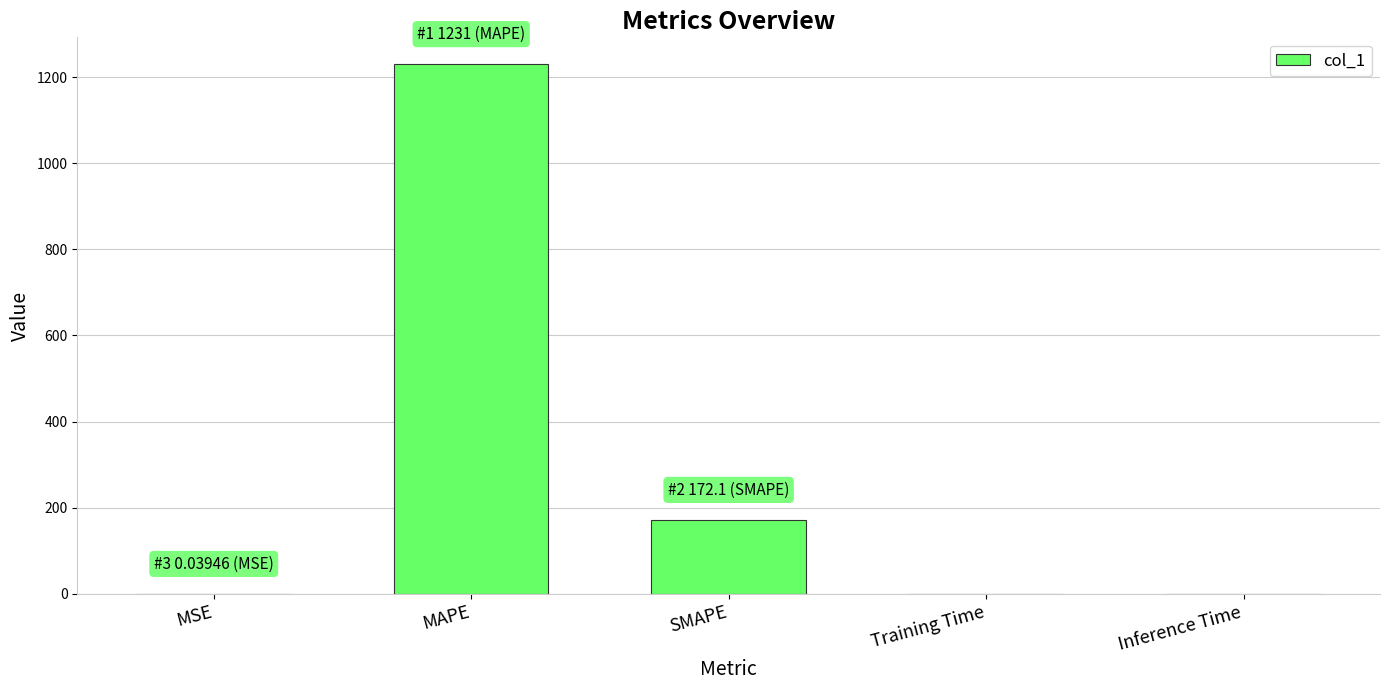

What value does the data have at SMAPE?

172.1